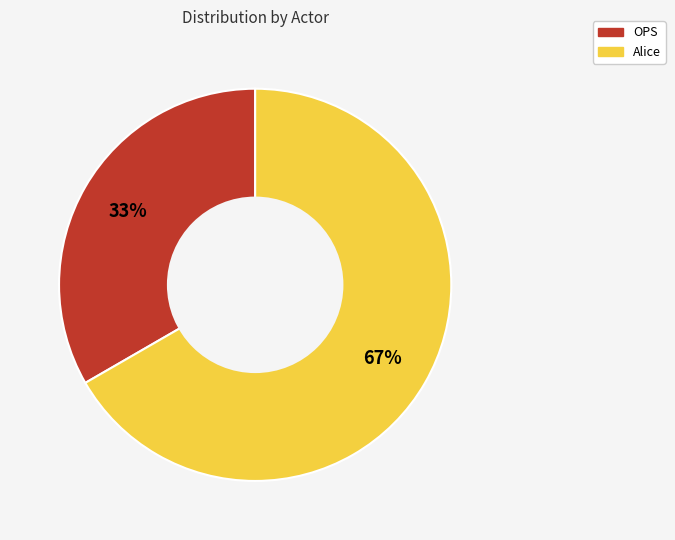

Which slice is the largest?

Alice